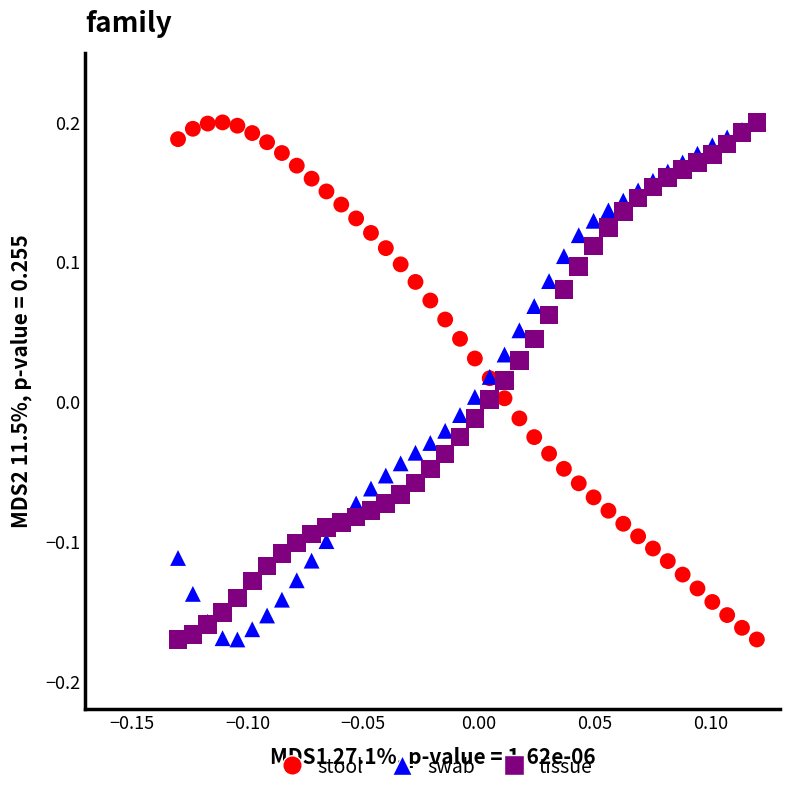

What are all the series names shown in the legend?

stool, swab, tissue